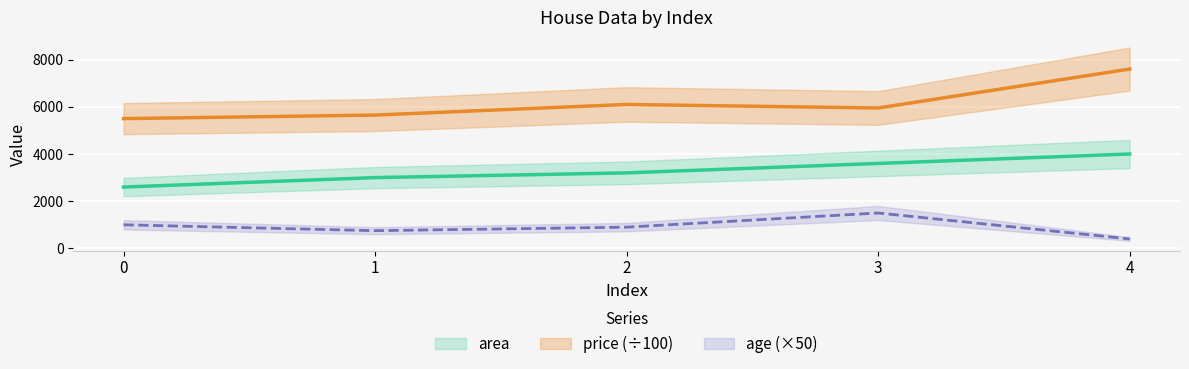

True or false: age and price intersect in this chart.

False